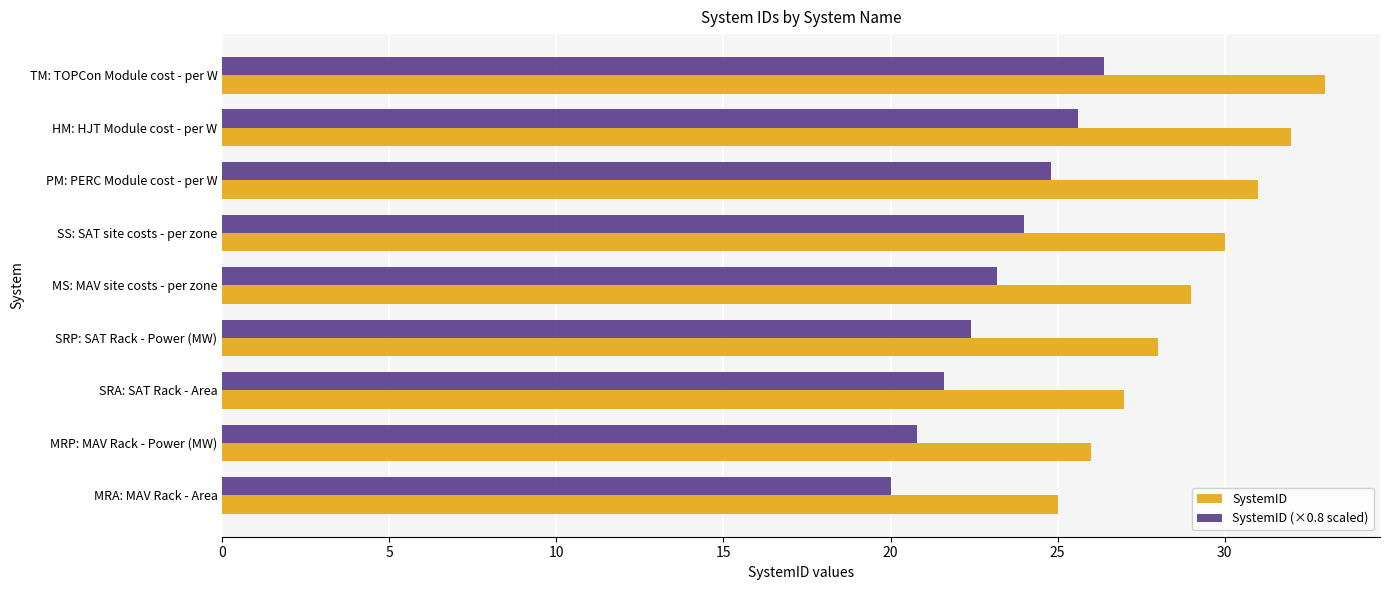

Which category has the highest value across all series?

TM: TOPCon Module cost - per W